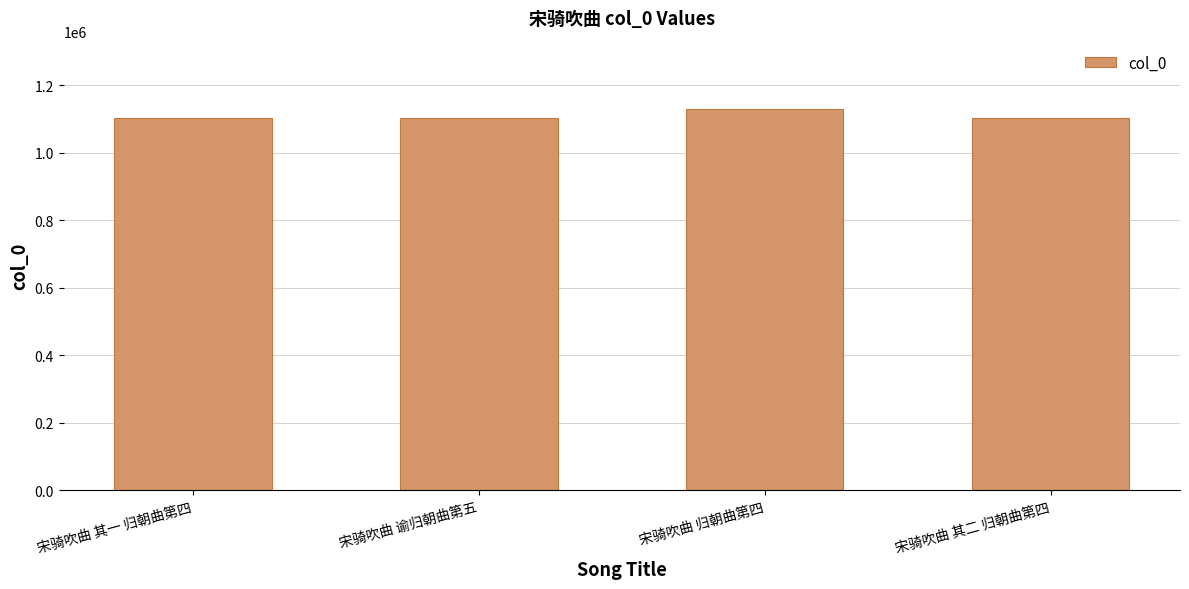

What is the label of the 1st bar from the right?

宋骑吹曲 其二 归朝曲第四